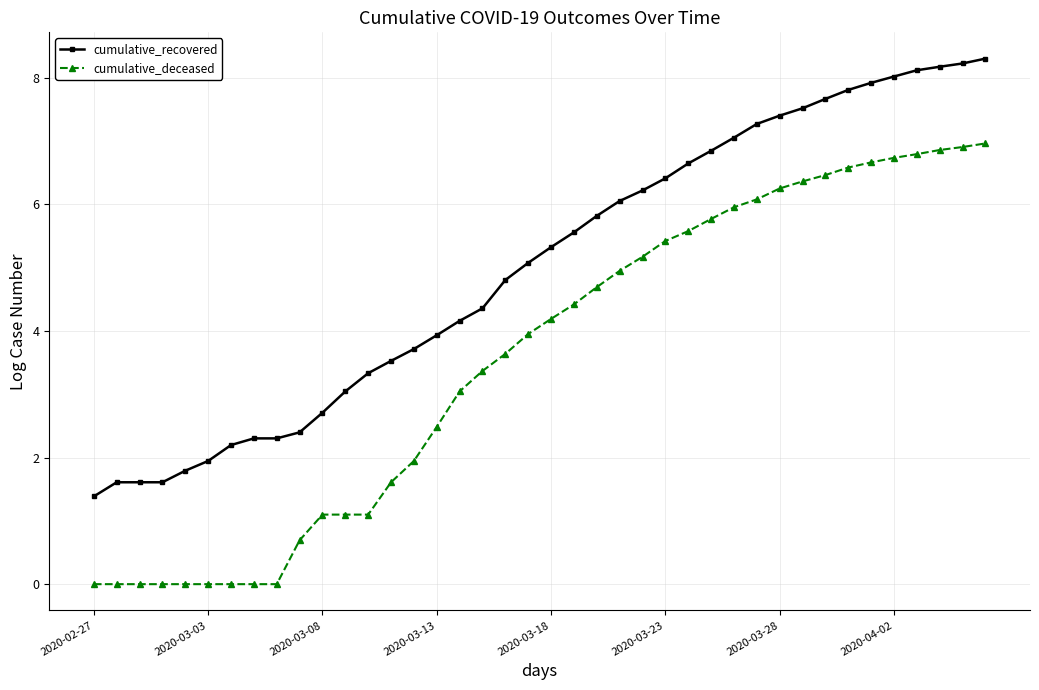

What is the average value of the cumulative_recovered series?

5.0